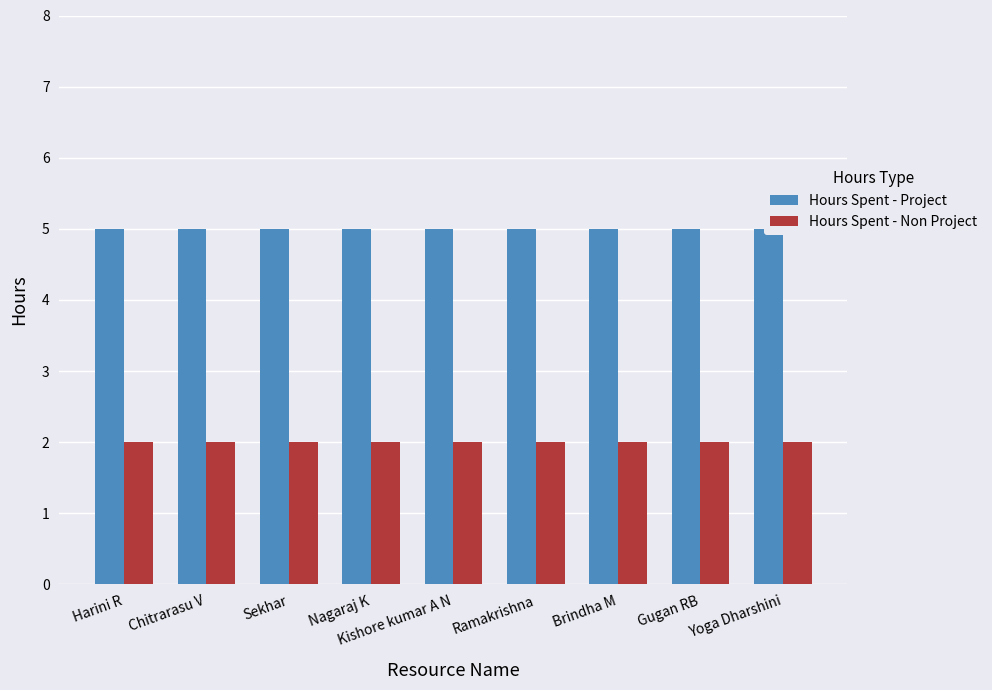

What is the lowest value of the Hours Spent - Non Project series?

2